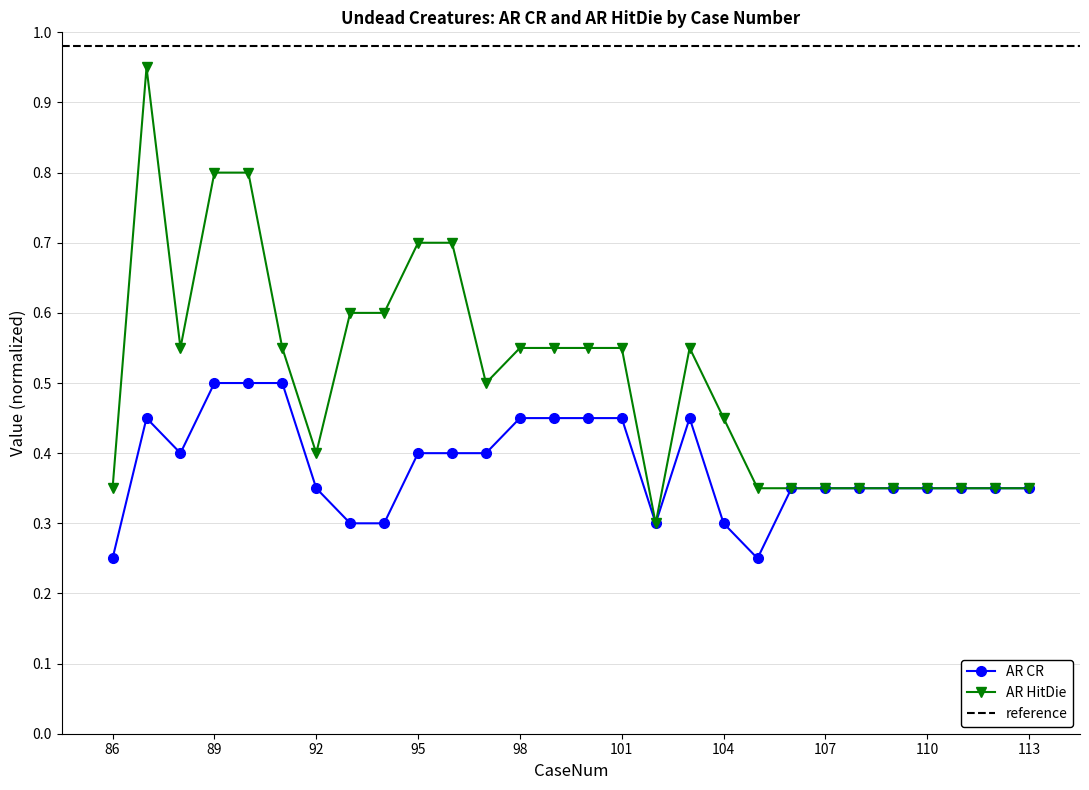

Is the value of AR HitDie at 89 greater than the value of AR CR at 95?

Yes